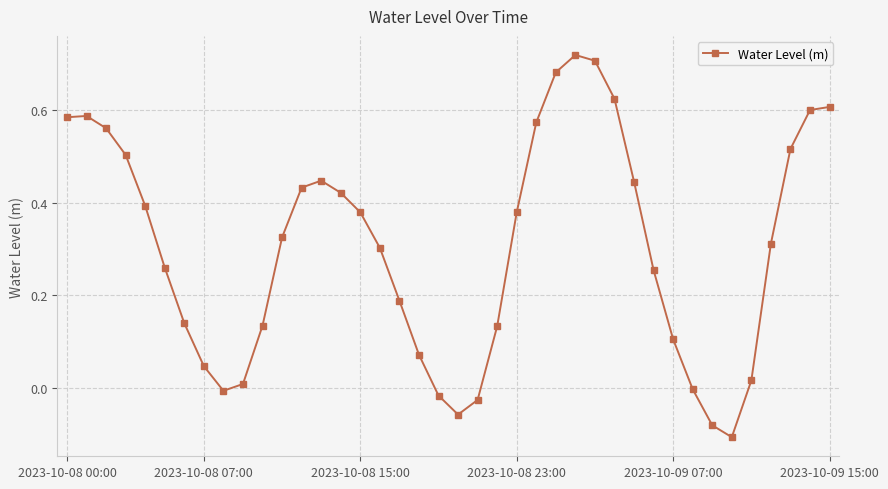

True or false: there are more than 2 points higher than both neighbors.

True